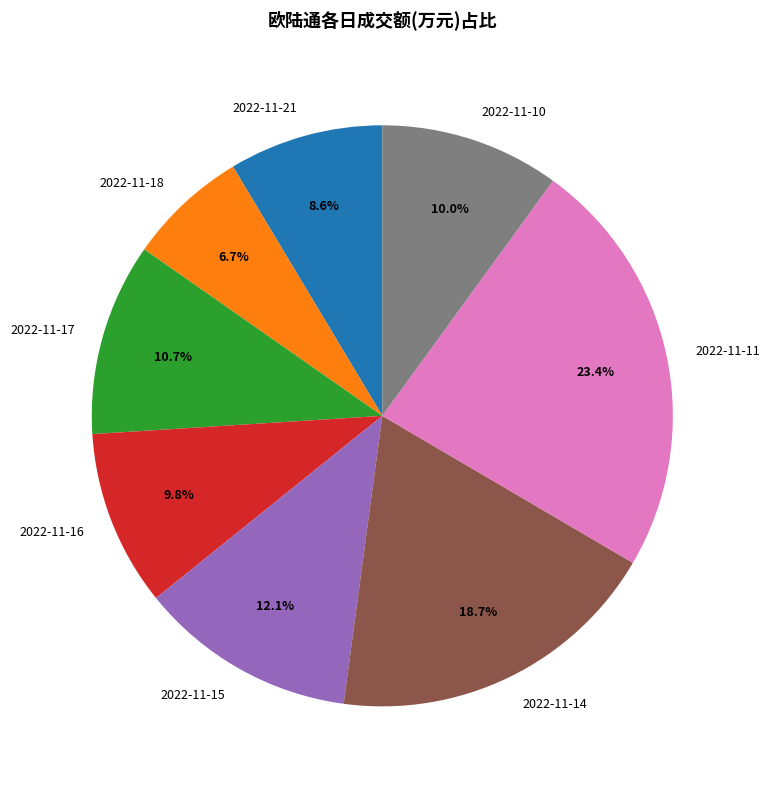

Which category has the smallest portion of the pie?

2022-11-18